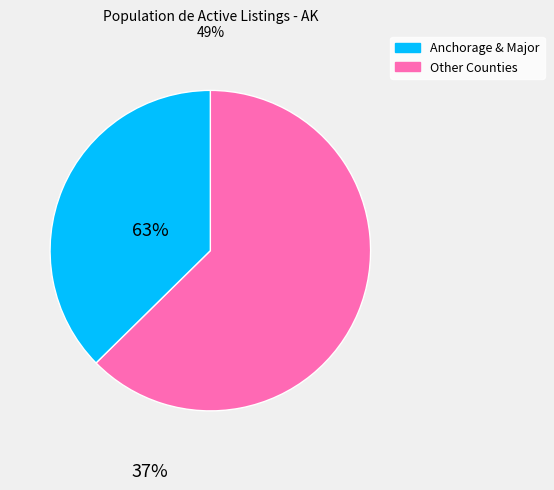

Does any single category account for the majority?

Yes